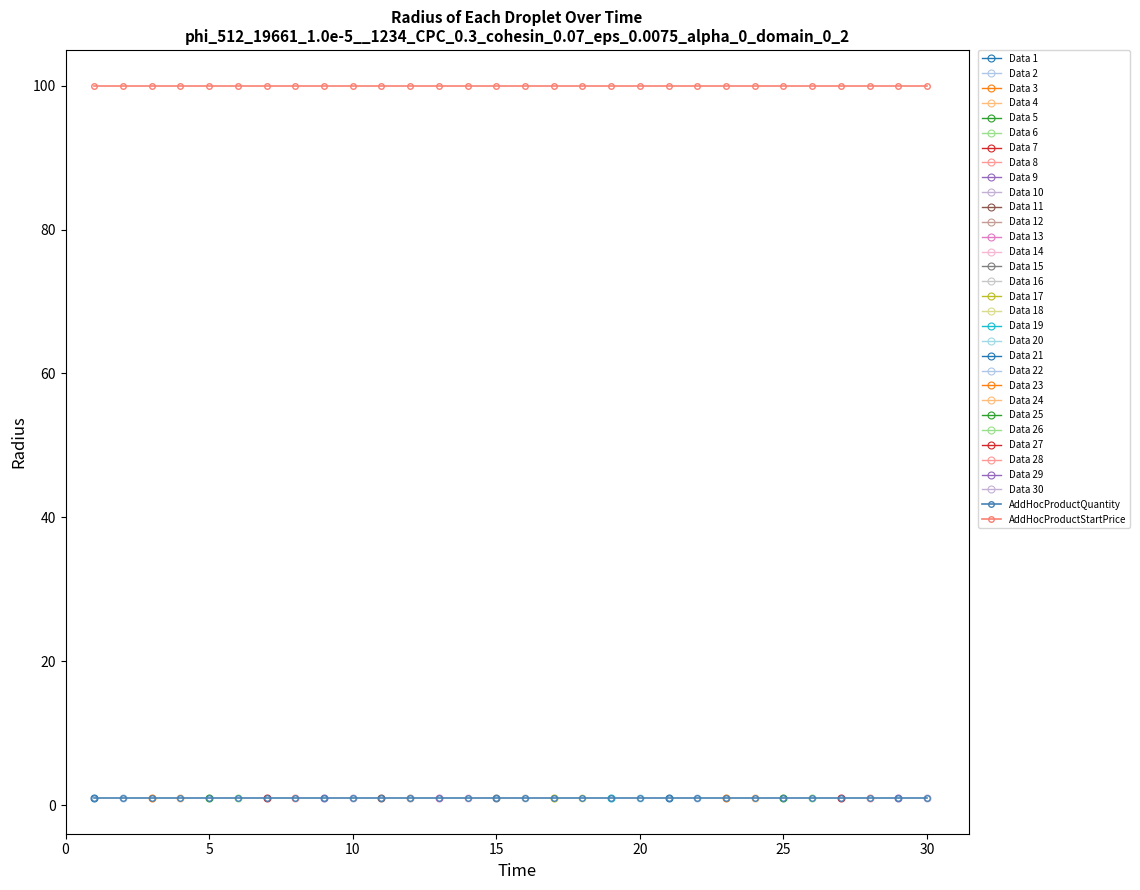

What is the lowest value of the AddHocProductStartPrice series?

100